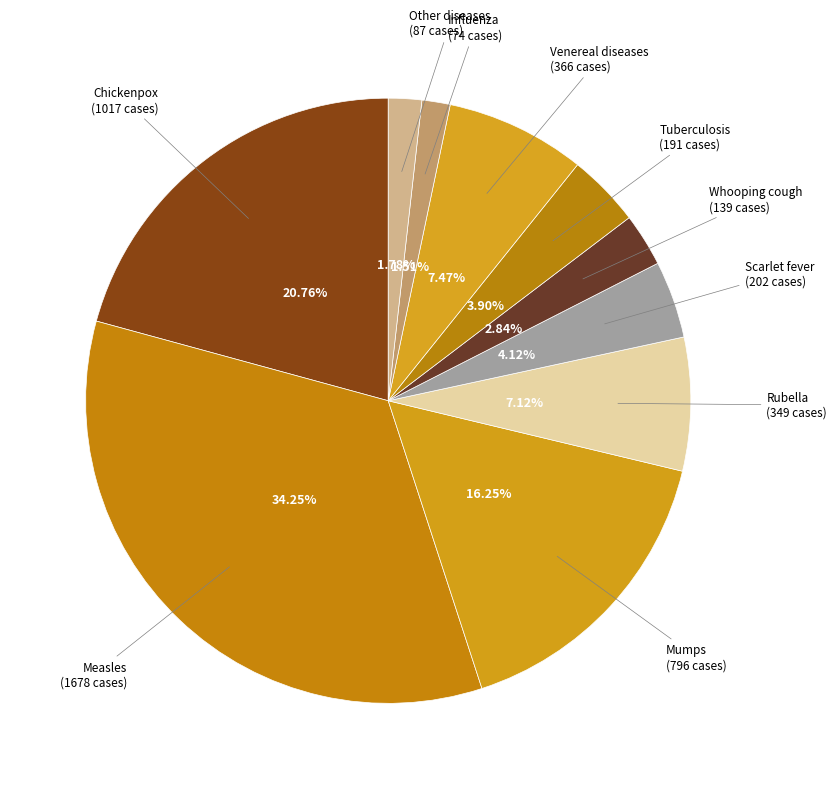

The Whooping cough slice represents 12% of the pie. True or false?

False